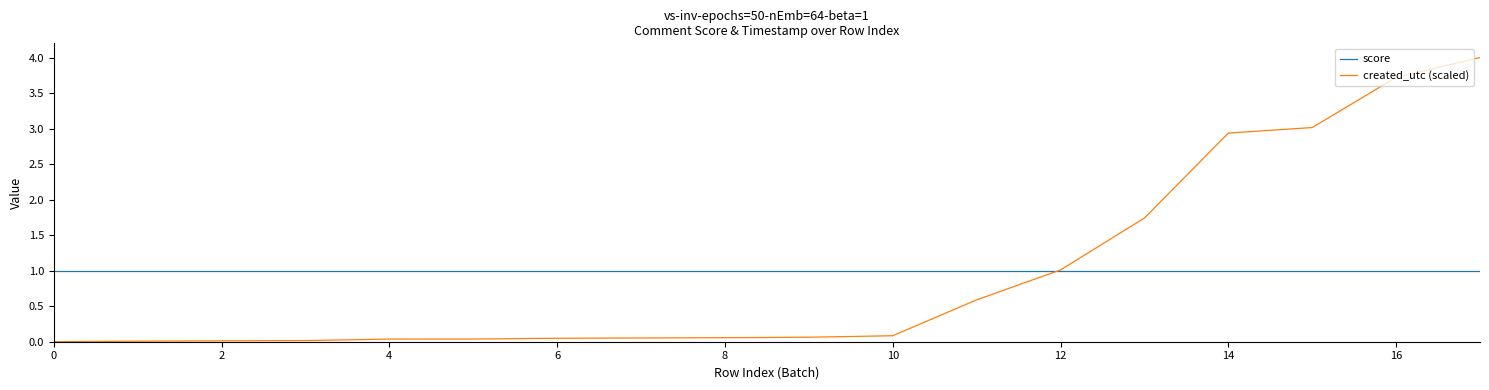

What are all the series names shown in the legend?

score, created_utc (scaled)